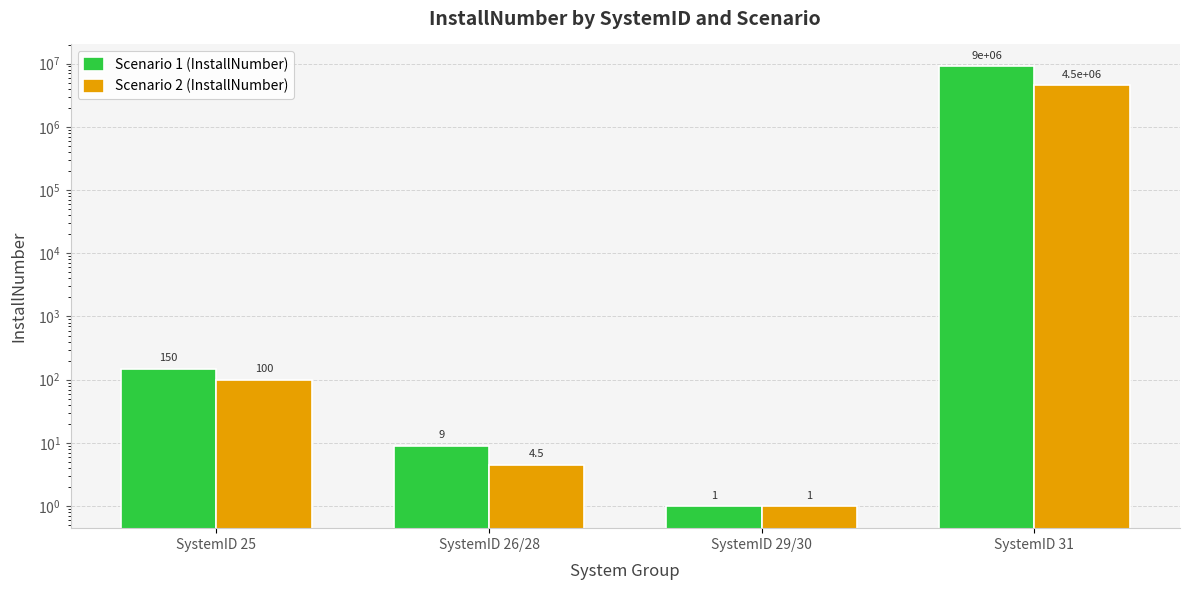

Read the Scenario 2 (InstallNumber) value at SystemID 31.

4500000.0